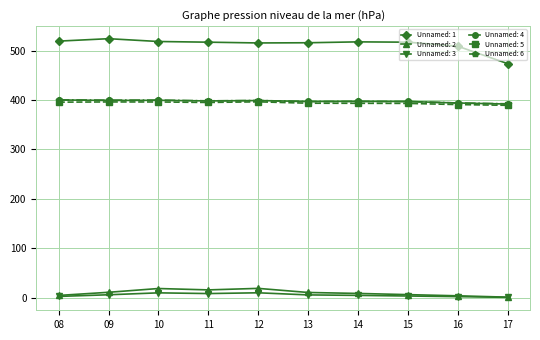

True or false: Unnamed: 2 and Unnamed: 1 intersect in this chart.

False